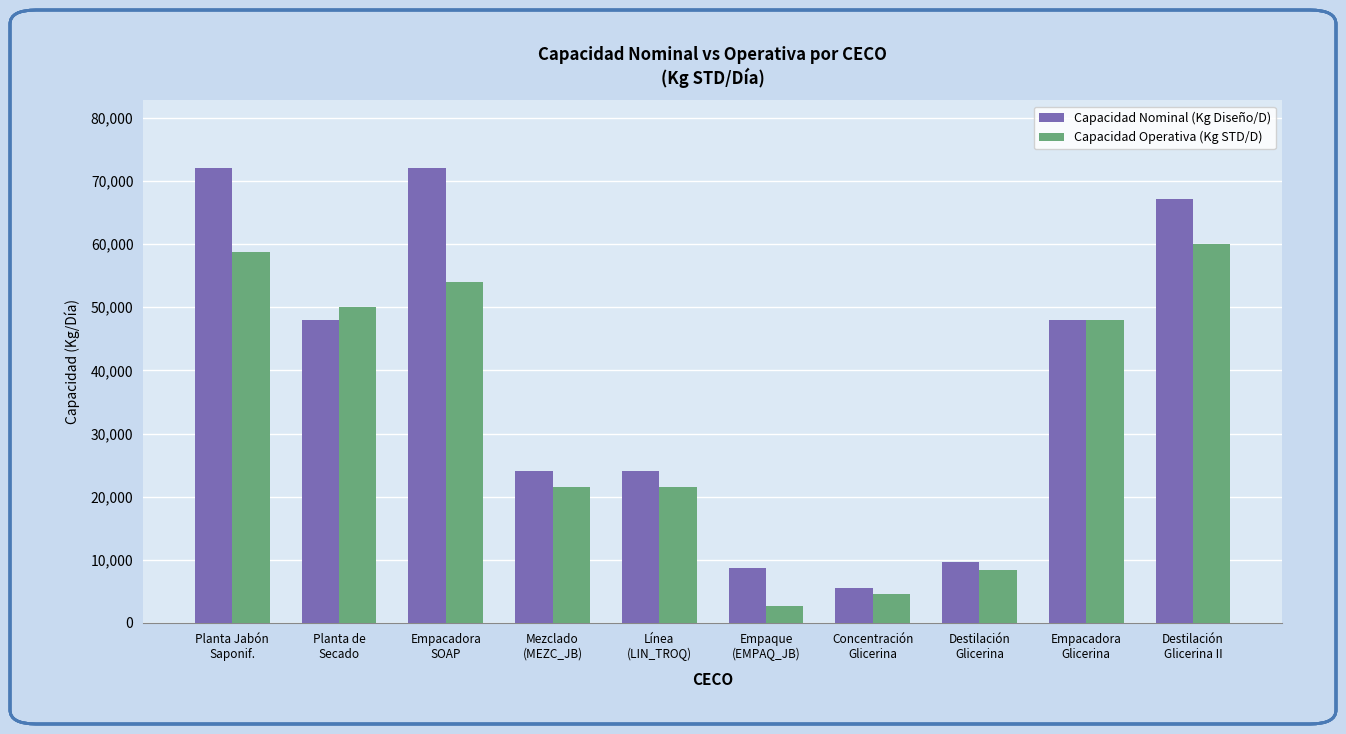

Reading left to right, transcribe all the data shown in this chart.

Capacidad Nominal (Kg Diseño/D): Planta Jabón
Saponif.=72000	Planta de
Secado=48000	Empacadora
SOAP=72000	Mezclado
(MEZC_JB)=24000	Línea
(LIN_TROQ)=24000	Empaque
(EMPAQ_JB)=8640	Concentración
Glicerina=5520	Destilación
Glicerina=9600	Empacadora
Glicerina=48000	Destilación
Glicerina II=67200
Capacidad Operativa (Kg STD/D): Planta Jabón
Saponif.=58800	Planta de
Secado=49992	Empacadora
SOAP=54000	Mezclado
(MEZC_JB)=21600	Línea
(LIN_TROQ)=21600	Empaque
(EMPAQ_JB)=2700	Concentración
Glicerina=4500	Destilación
Glicerina=8400	Empacadora
Glicerina=48000	Destilación
Glicerina II=60000